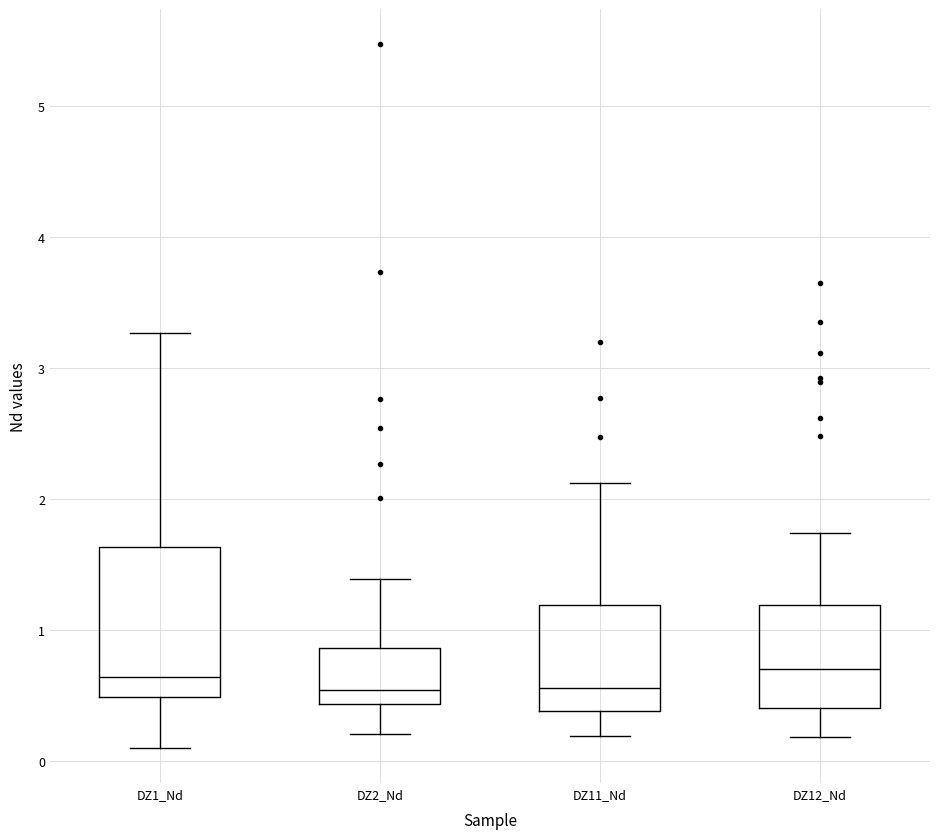

Comparing the boxes themselves (not the whiskers), which one is the tallest?

DZ1_Nd